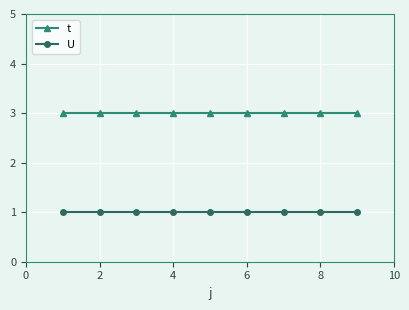

List the series in order of their peak value, highest first.

t, U